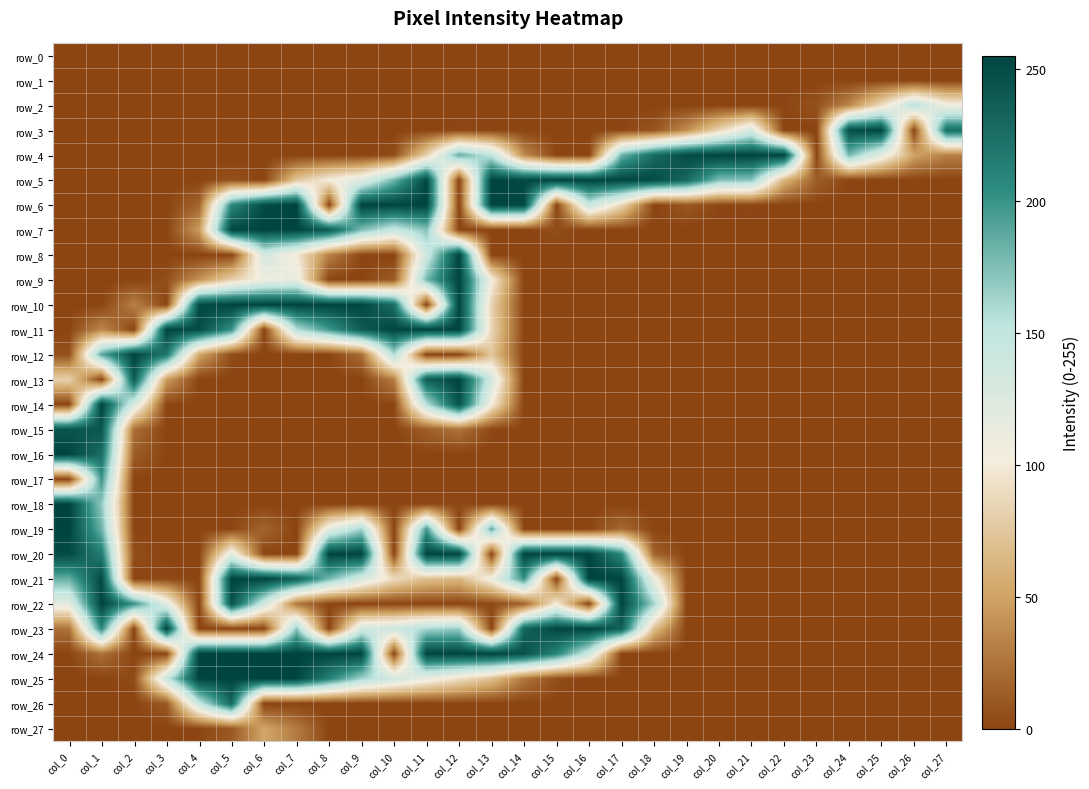

At which label does row_0 reach its peak?

col_0